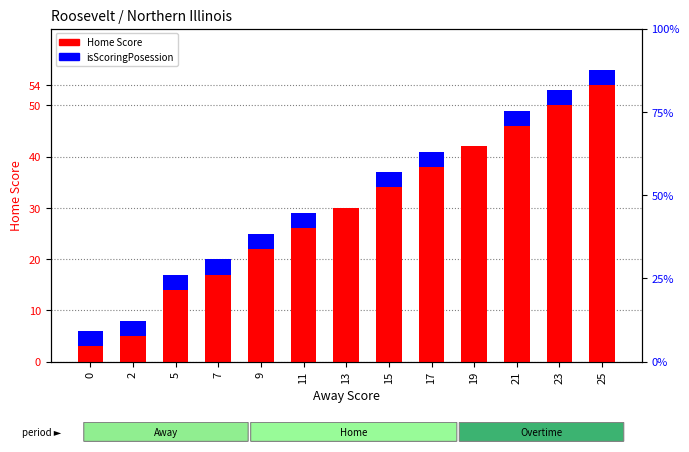

True or false: Home Score has a value of 50 at 23.

True